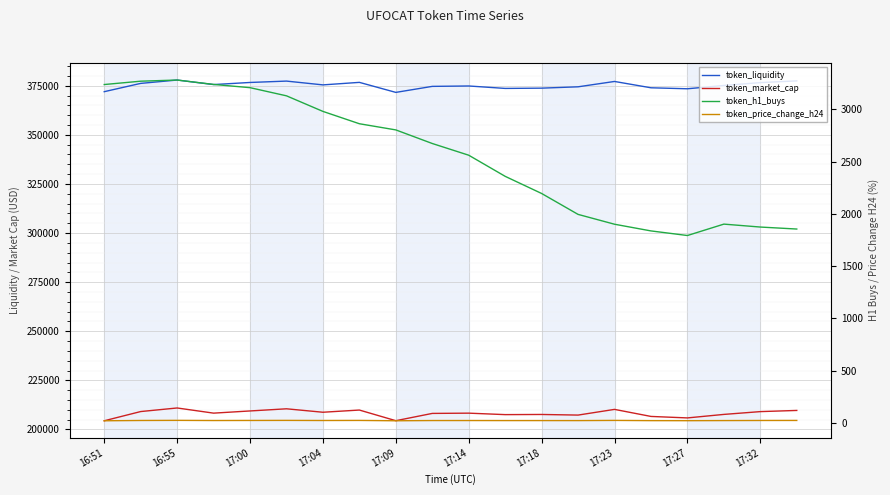

What is the total value across all series at 15?

582446.1